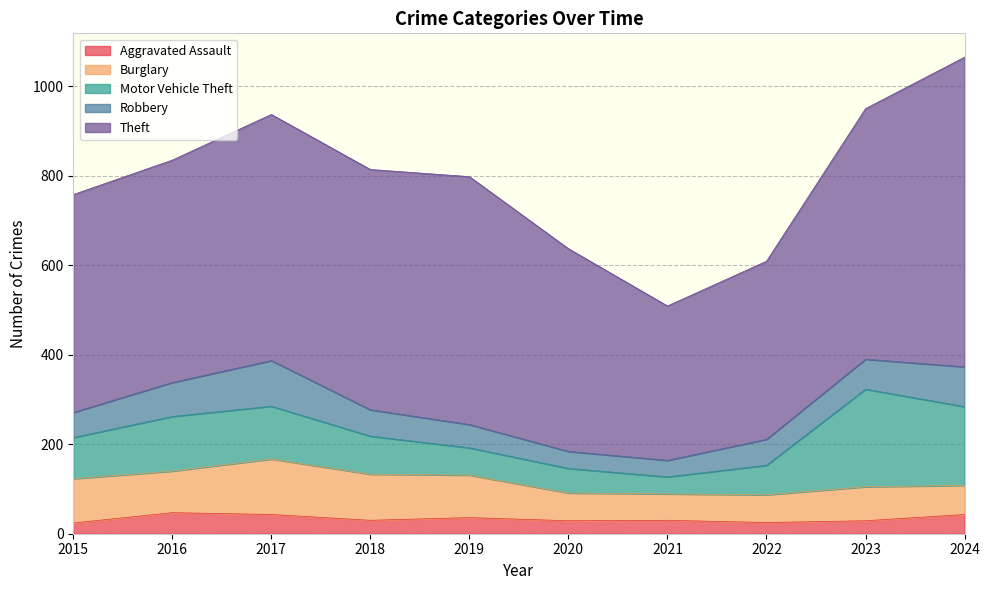

Which series has the largest total across all categories?

Theft